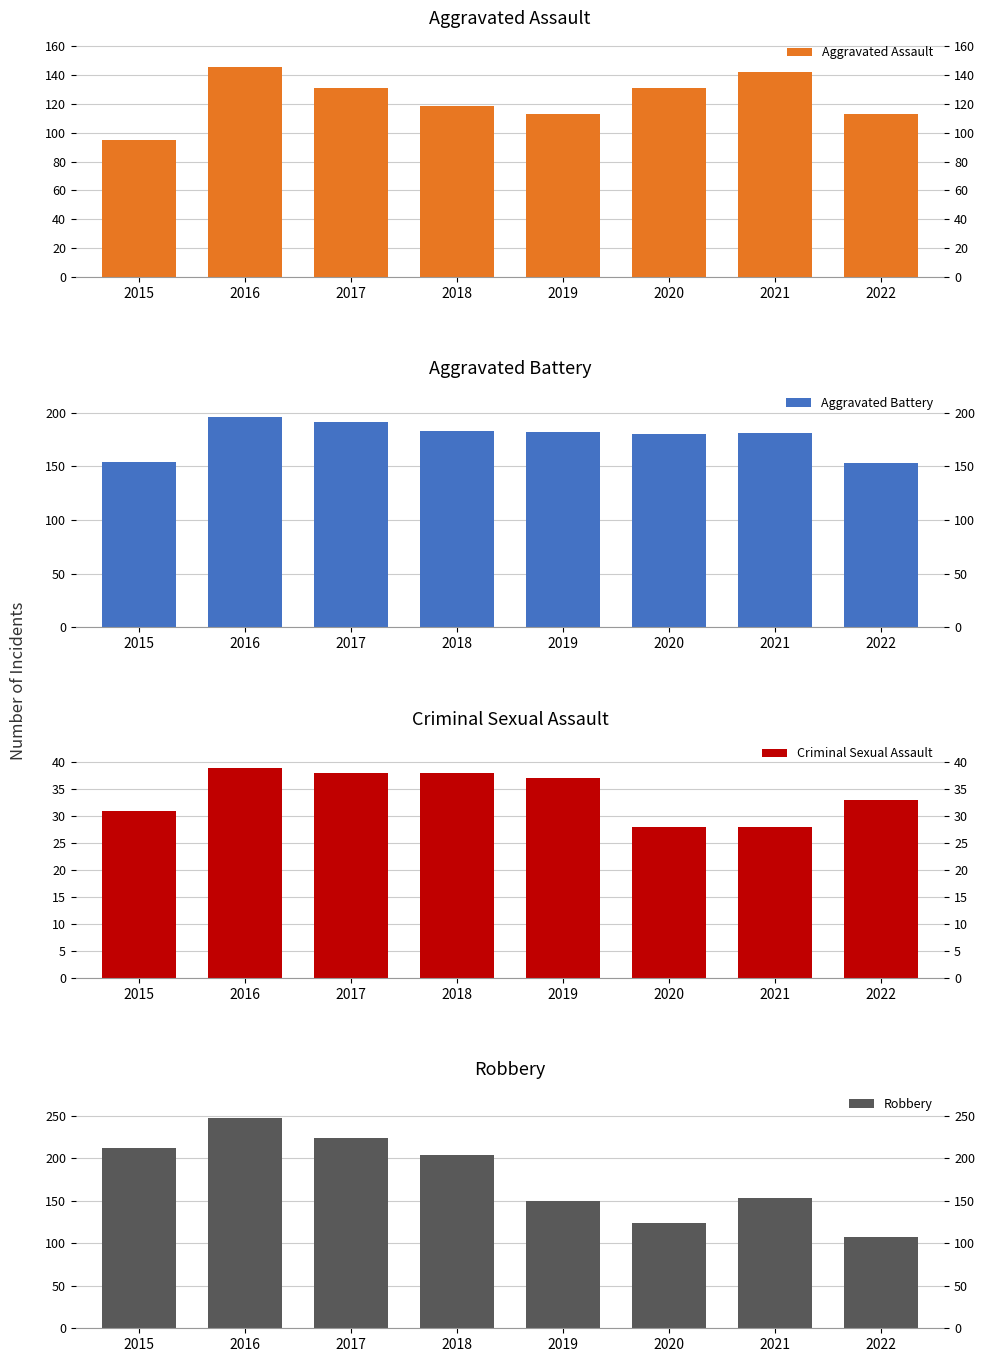

How many categories are shown in the chart?

8